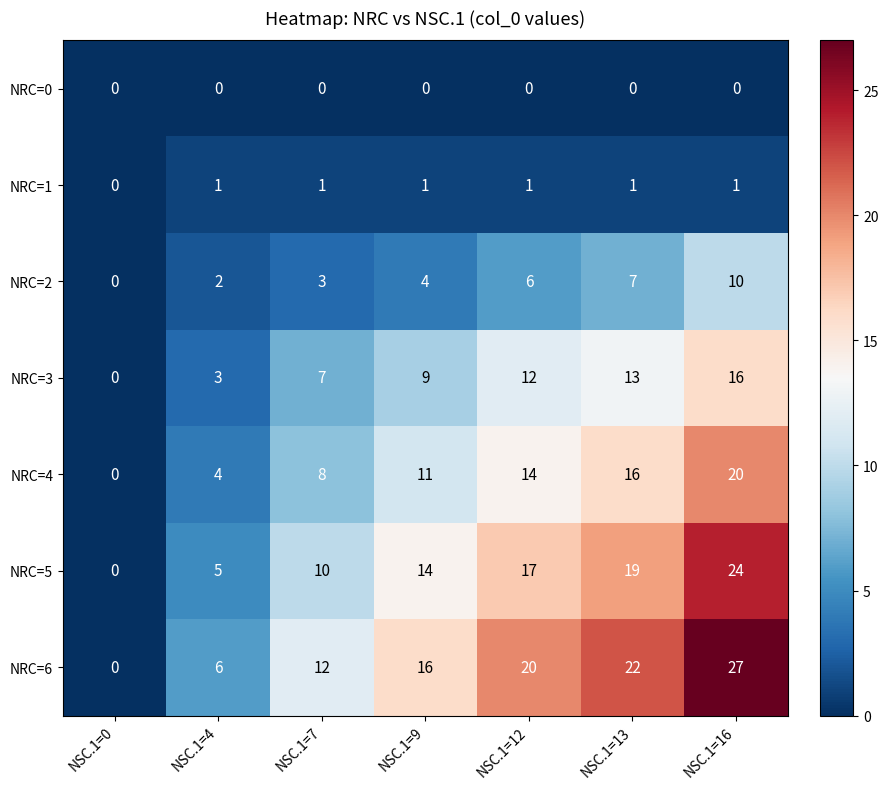

List the series in order of their peak value, highest first.

NRC=6, NRC=5, NRC=4, NRC=3, NRC=2, NRC=1, NRC=0